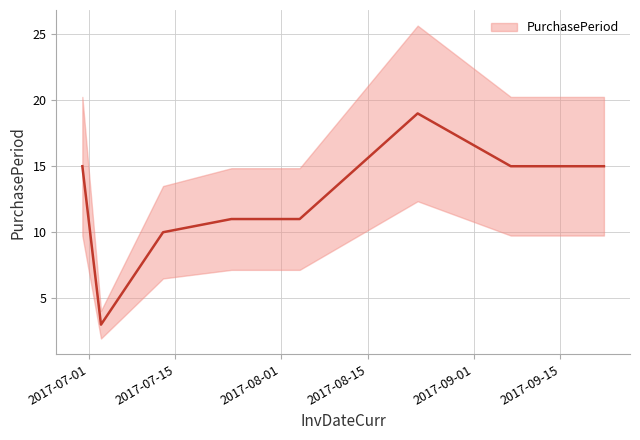

How many points are higher than both their immediate neighbors (excluding endpoints)?

1